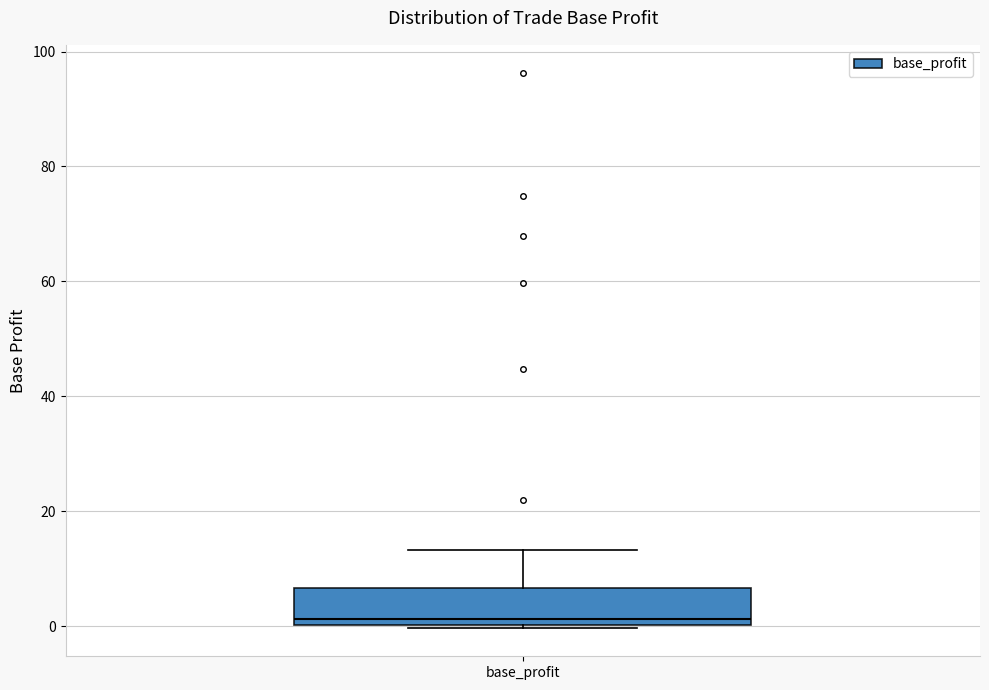

Read this box plot against the y-axis: the position of the median line, the range covered by the box, and the ends of both whiskers. The values are not printed on the chart, so give them approximately, as read against the axis.

median 2, box 0 to 6, whiskers 0 (just below the box's lower edge) to 14